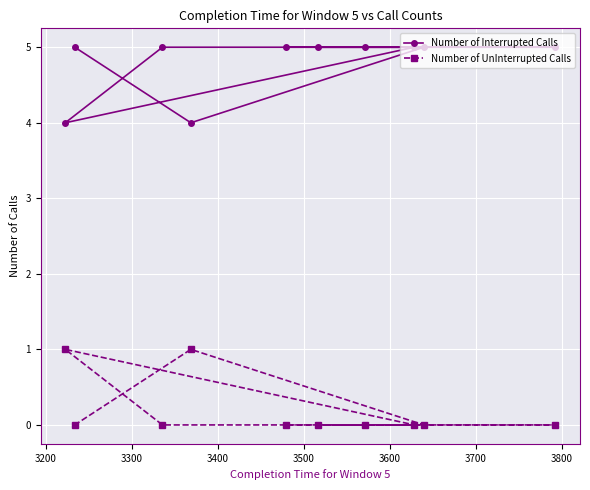

How many lines are shown in the chart?

2